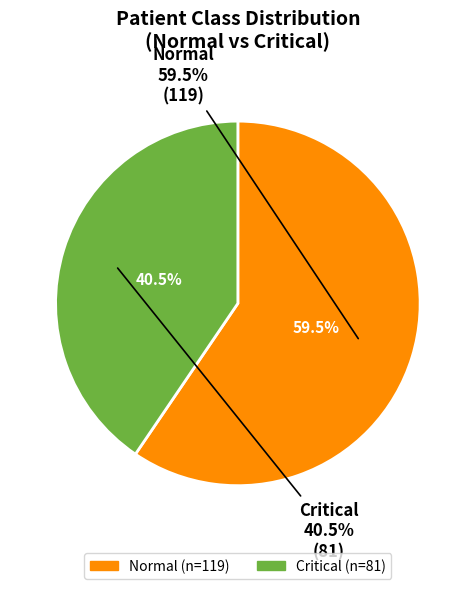

What is the total percentage of Critical and Normal?

100.0%